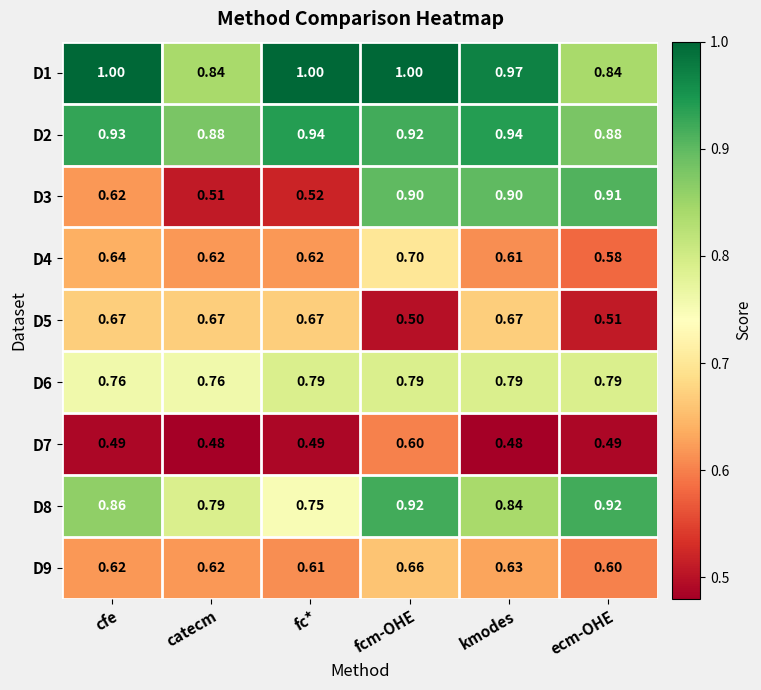

Which series changed the most between cfe and catecm?

D1